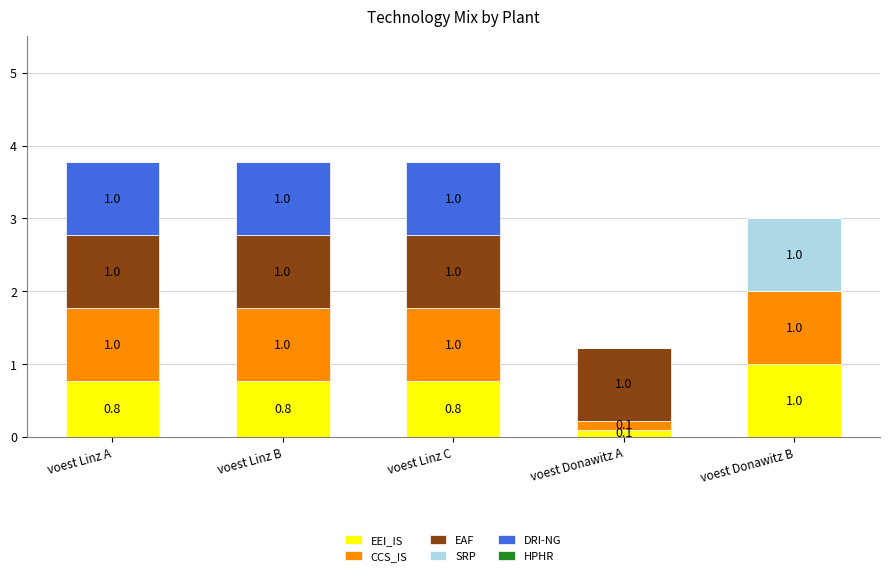

What is the highest value of the EEI_IS series?

1.0